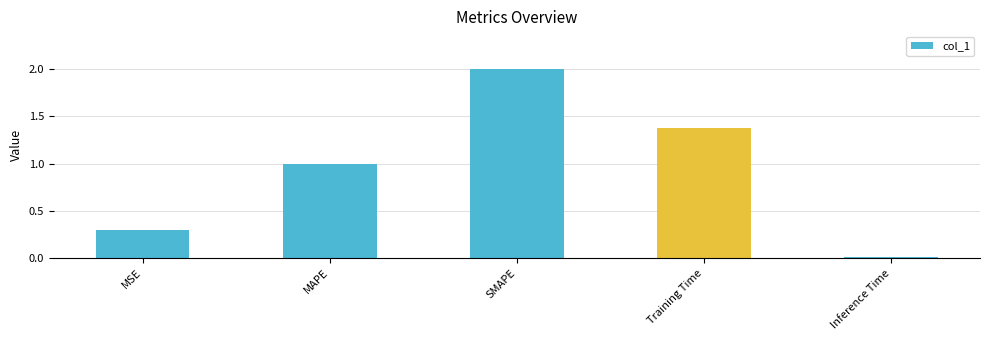

What is the label of the 5th bar from the left?

Inference Time